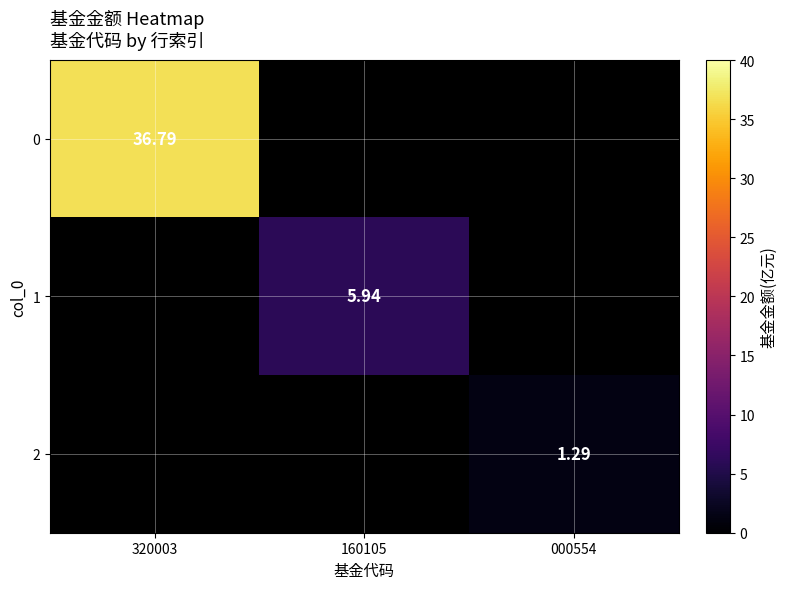

What is the smallest value displayed?

1.3